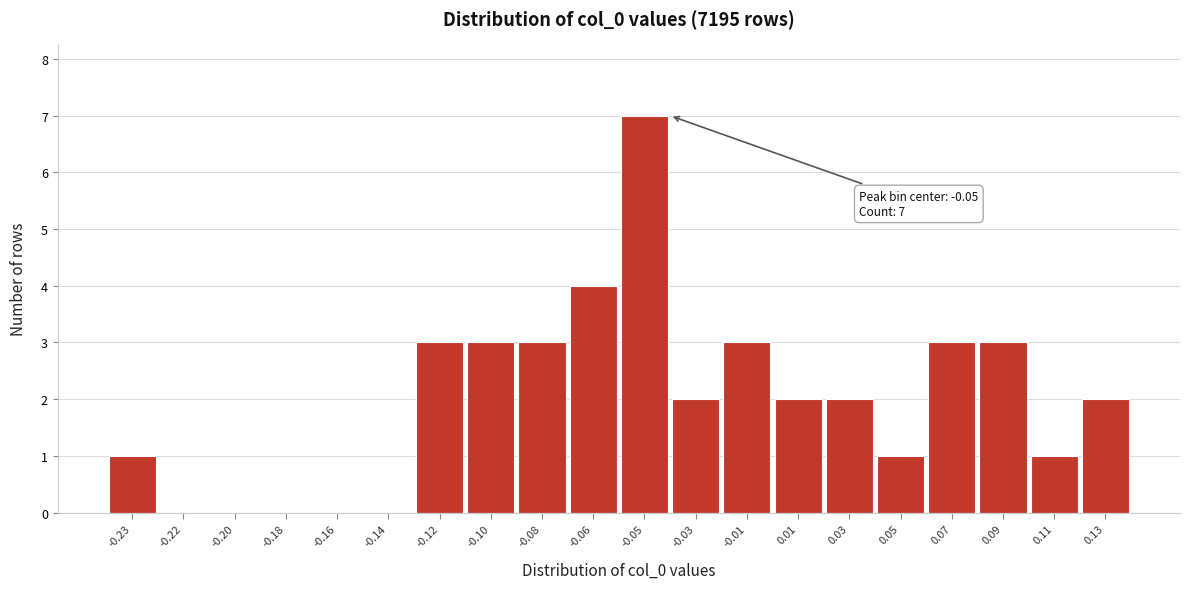

Reading left to right, what are all the values shown in this chart?

-0.23=1	-0.22=0	-0.20=0	-0.18=0	-0.16=0	-0.14=0	-0.12=3	-0.10=3	-0.08=3	-0.06=4	-0.05=7	-0.03=2	-0.01=3	0.01=2	0.03=2	0.05=1	0.07=3	0.09=3	0.11=1	0.13=2